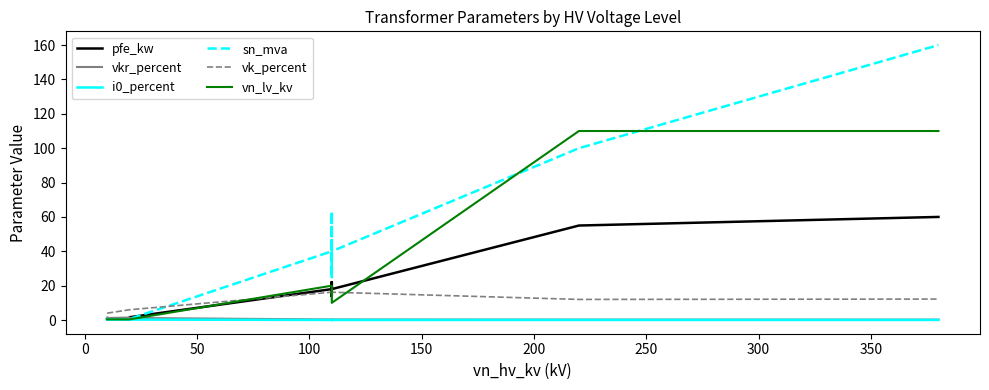

What is the maximum value shown in the chart?

160.0